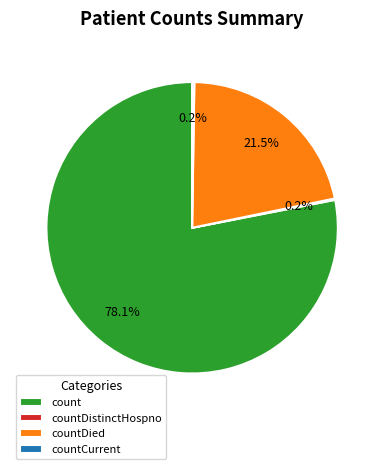

Between countDied and count, which is larger?

count